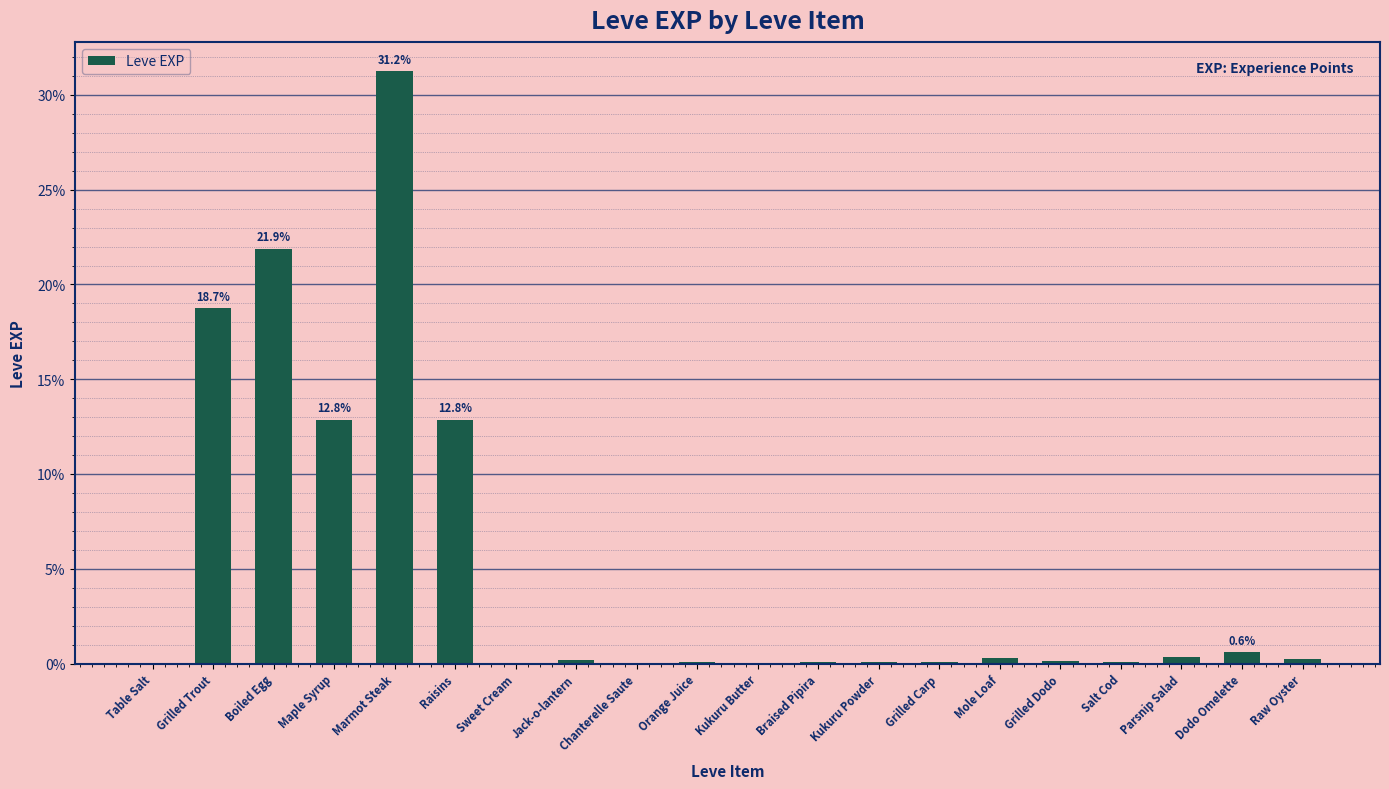

What is the sum of the values at Salt Cod and Grilled Dodo?

0.2